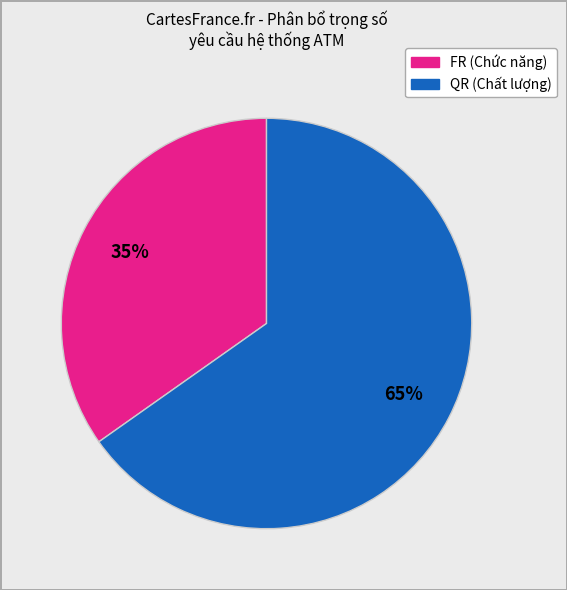

How many slices are in this pie chart?

2